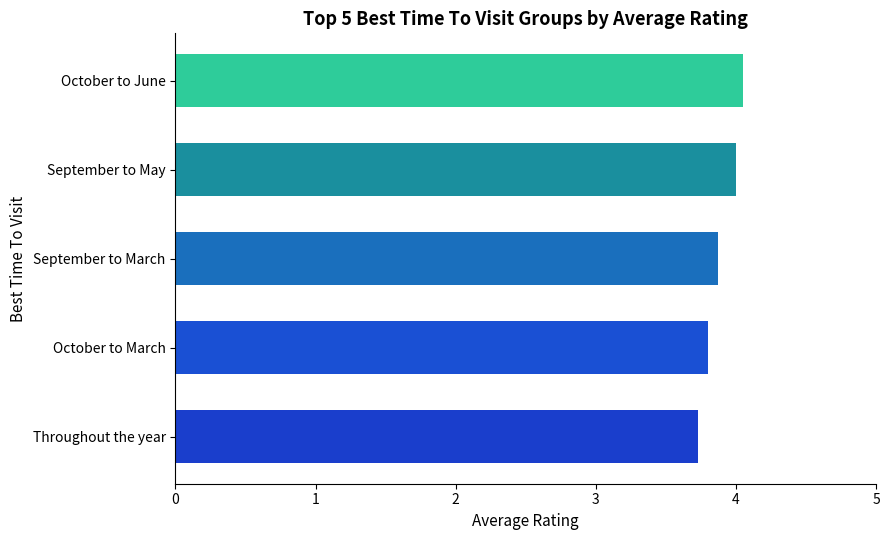

Does the chart contain any negative values?

No